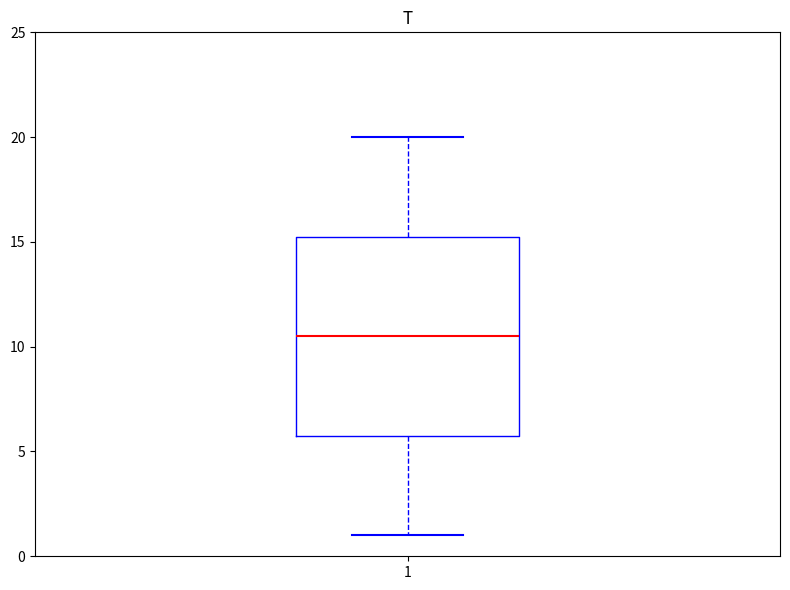

Where does the lower whisker of the box at x = 1 end on the y-axis? The values are not printed on the chart, so give them approximately, as read against the axis.

1.0